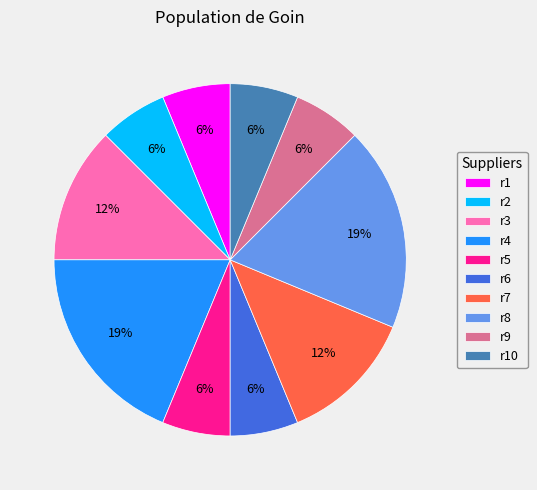

To the nearest percent, what is the average slice percentage?

10%